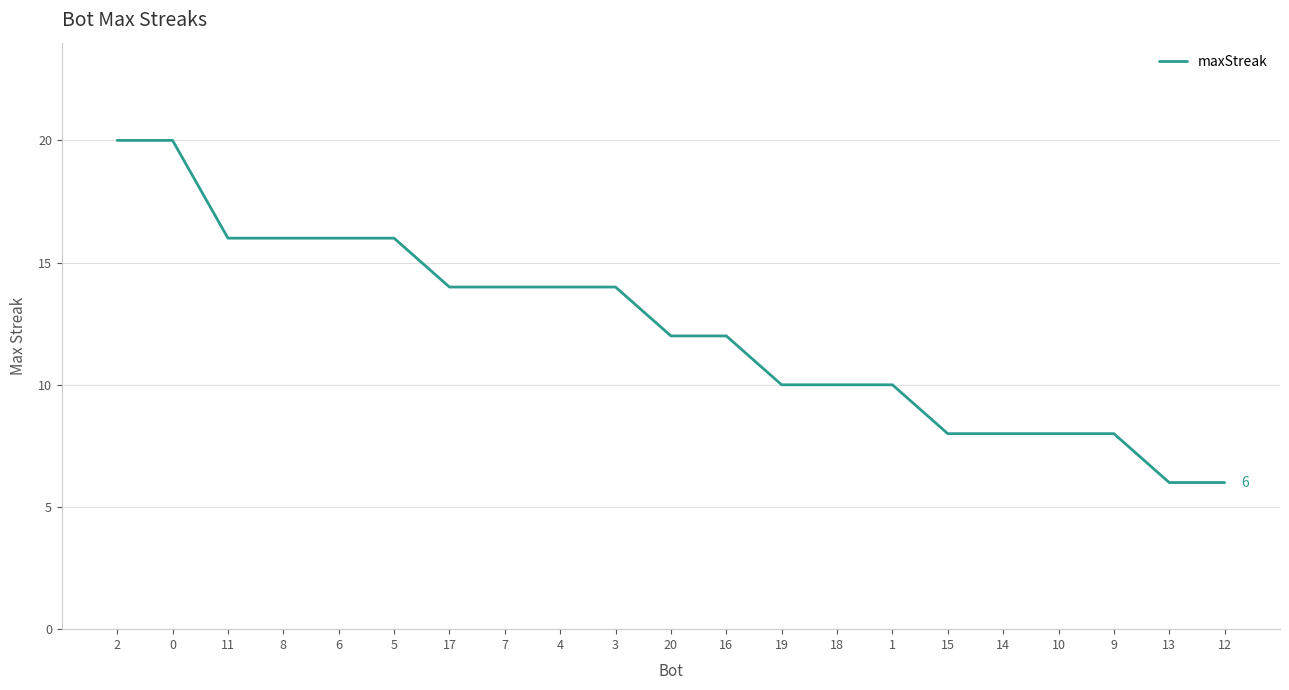

What is the difference between the second highest and second lowest values?

14